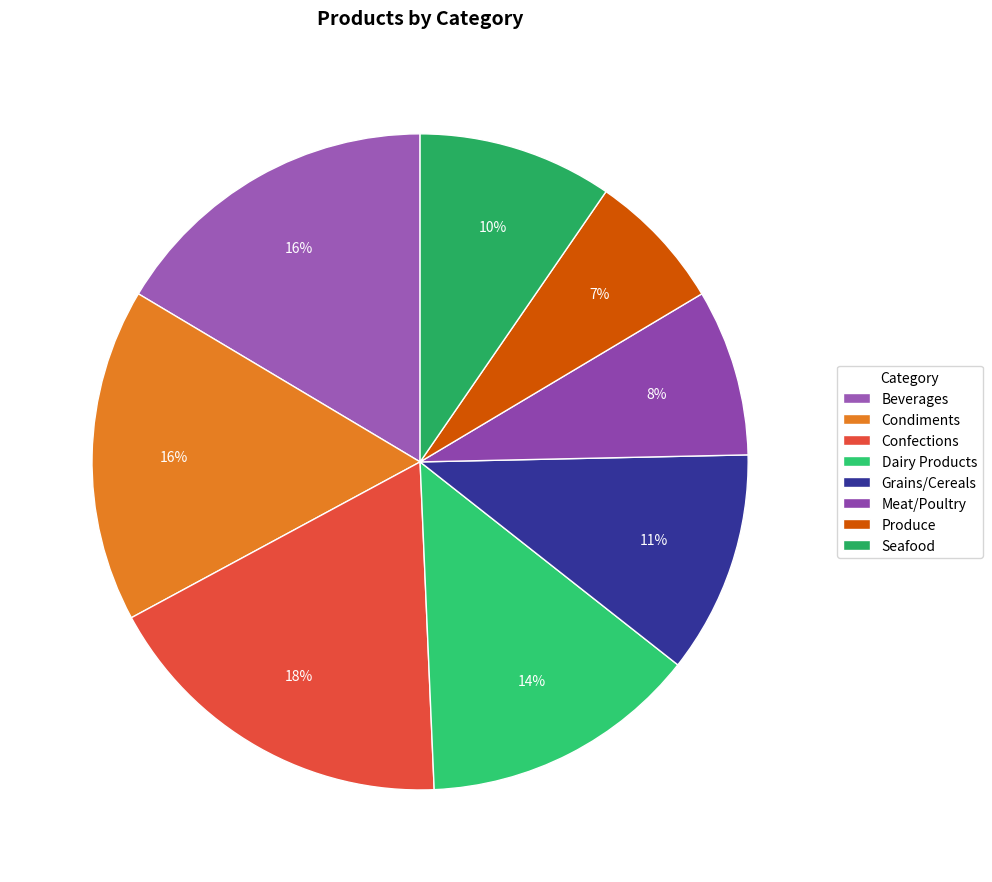

How many segments does this pie chart have?

8